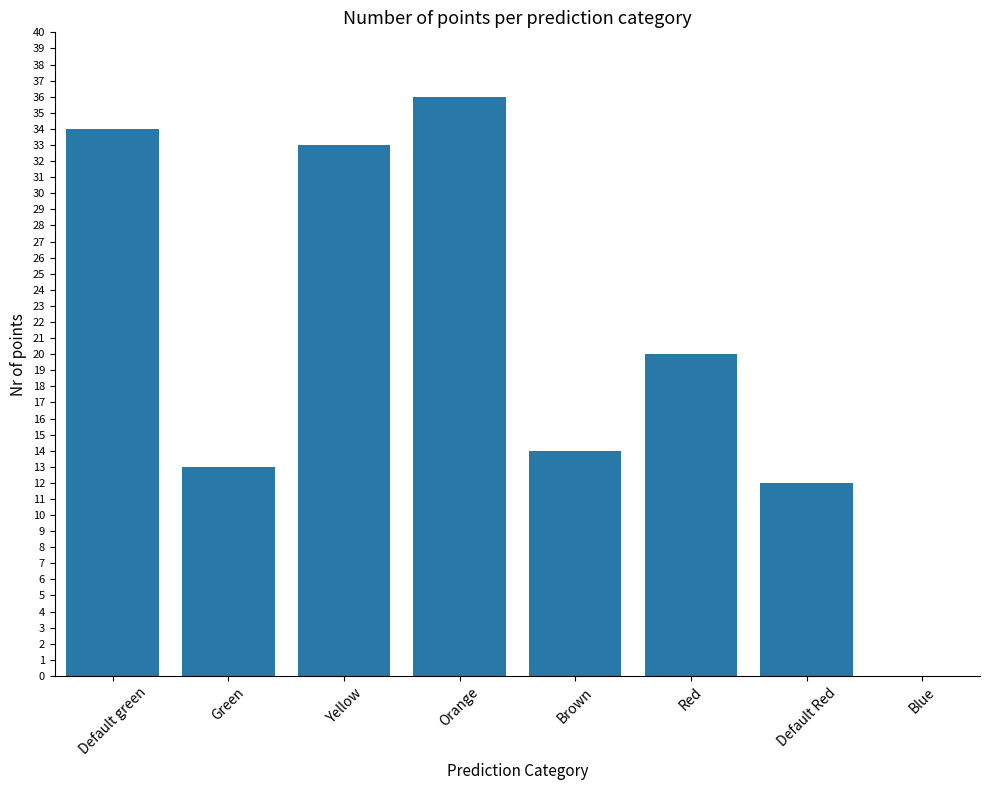

Reading left to right, transcribe all the data shown in this chart.

Default green=34	Green=13	Yellow=33	Orange=36	Brown=14	Red=20	Default Red=12	Blue=0